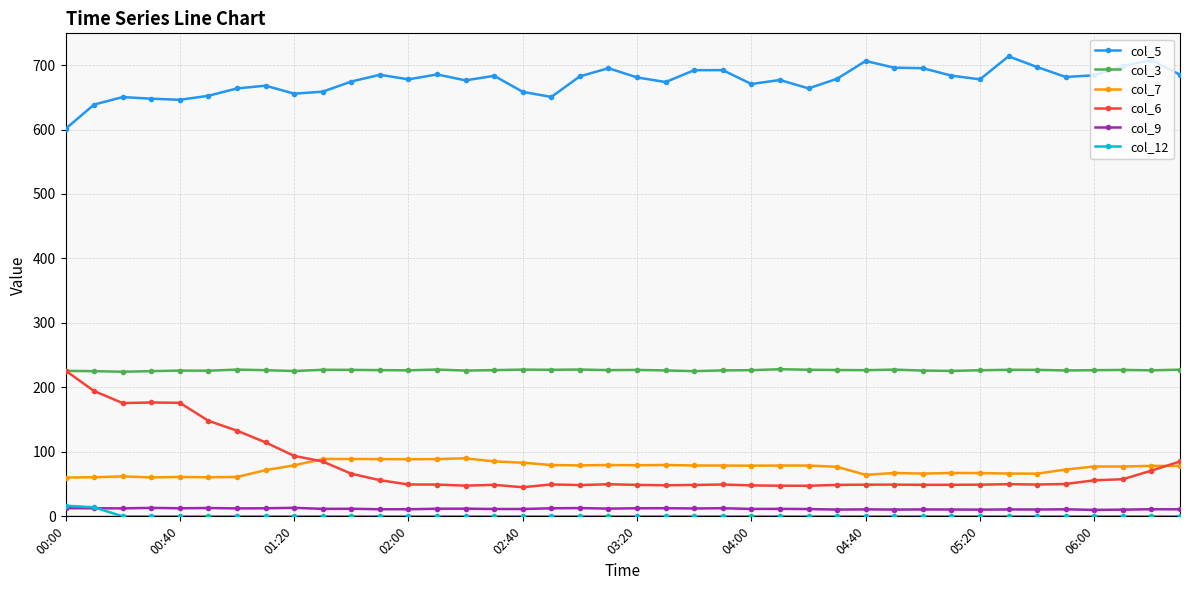

At how many categories does at least one series exceed 476?

40